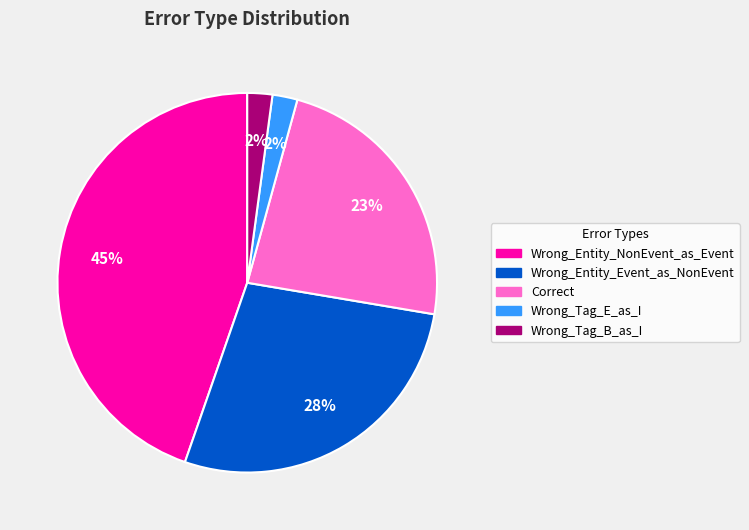

Which category has the biggest portion of the pie?

Wrong_Entity_NonEvent_as_Event